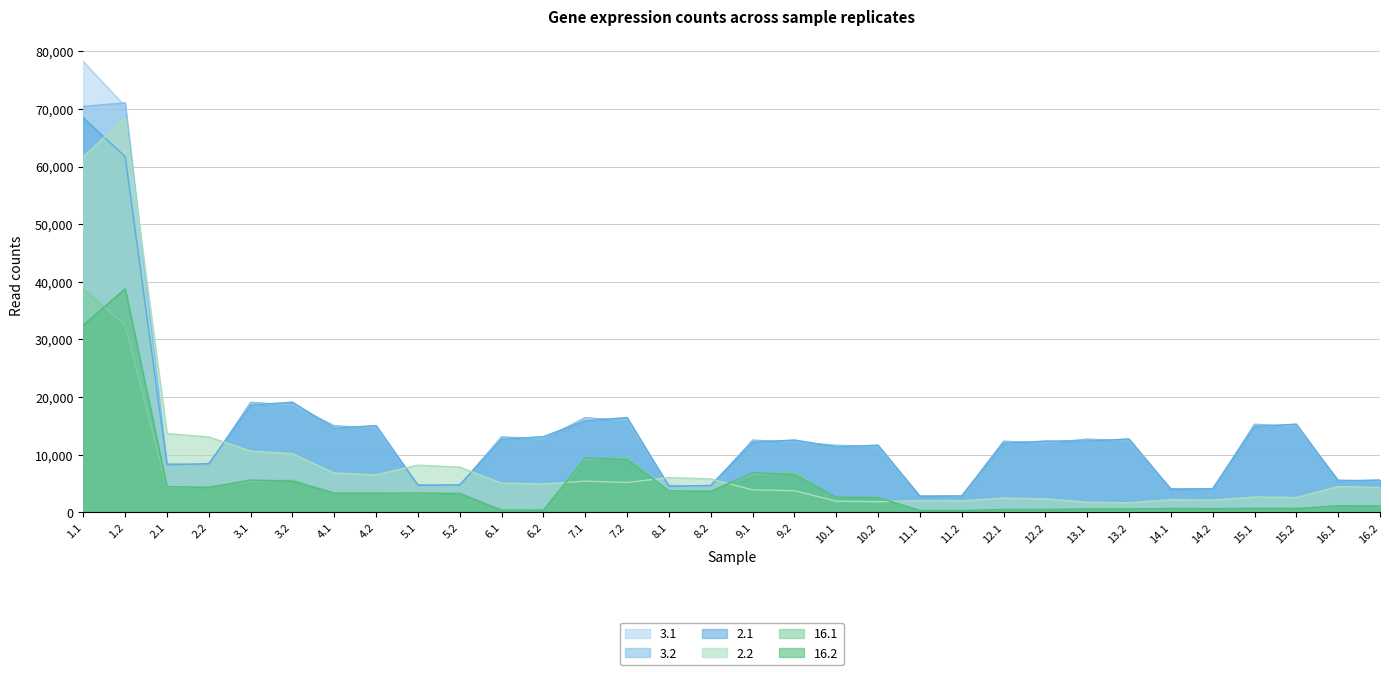

Reading left to right, list all the values displayed in this chart.

3.1: 1.1=78203	1.2=70443	2.1=8228	2.2=8467	3.1=18611	3.2=19104	4.1=14609	4.2=15049	5.1=4690	5.2=4782	6.1=12694	6.2=13124	7.1=15886	7.2=16440	8.1=4507	8.2=4686	9.1=12161	9.2=12546	10.1=11357	10.2=11655	11.1=2783	11.2=2856	12.1=11999	12.2=12354	13.1=12380	13.2=12723	14.1=4005	14.2=4103	15.1=14898	15.2=15301	16.1=5435	16.2=5609
3.2: 1.1=70443	1.2=71053	2.1=8467	2.2=8228	3.1=19104	3.2=18611	4.1=15049	4.2=14609	5.1=4782	5.2=4690	6.1=13124	6.2=12694	7.1=16440	7.2=15886	8.1=4686	8.2=4507	9.1=12546	9.2=12161	10.1=11655	10.2=11357	11.1=2856	11.2=2783	12.1=12354	12.2=11999	13.1=12723	13.2=12380	14.1=4103	14.2=4005	15.1=15301	15.2=14898	16.1=5609	16.2=5435
2.1: 1.1=68448	1.2=61724	2.1=8228	2.2=8467	3.1=18611	3.2=19104	4.1=14609	4.2=15049	5.1=4690	5.2=4782	6.1=12694	6.2=13124	7.1=15886	7.2=16440	8.1=4507	8.2=4686	9.1=12161	9.2=12546	10.1=11357	10.2=11655	11.1=2783	11.2=2856	12.1=11999	12.2=12354	13.1=12380	13.2=12723	14.1=4005	14.2=4103	15.1=14898	15.2=15301	16.1=5435	16.2=5609
2.2: 1.1=61724	1.2=68448	2.1=13662	2.2=13086	3.1=10639	3.2=10182	4.1=6809	4.2=6526	5.1=8192	5.2=7848	6.1=5080	6.2=4933	7.1=5421	7.2=5189	8.1=6042	8.2=5796	9.1=3911	9.2=3772	10.1=1944	10.2=1860	11.1=2046	11.2=2004	12.1=2491	12.2=2357	13.1=1758	13.2=1672	14.1=2201	14.2=2128	15.1=2674	15.2=2581	16.1=4476	16.2=4322
16.1: 1.1=38800	1.2=32504	2.1=4322	2.2=4476	3.1=5435	3.2=5609	4.1=3314	4.2=3353	5.1=3244	5.2=3368	6.1=382	6.2=394	7.1=9202	7.2=9439	8.1=3648	8.2=3751	9.1=6613	9.2=6858	10.1=2583	10.2=2629	11.1=319	11.2=322	12.1=499	12.2=495	13.1=574	13.2=585	14.1=649	14.2=680	15.1=671	15.2=693	16.1=1094	16.2=1144
16.2: 1.1=32504	1.2=38800	2.1=4476	2.2=4322	3.1=5609	3.2=5435	4.1=3353	4.2=3314	5.1=3368	5.2=3244	6.1=394	6.2=382	7.1=9439	7.2=9202	8.1=3751	8.2=3648	9.1=6858	9.2=6613	10.1=2629	10.2=2583	11.1=322	11.2=319	12.1=495	12.2=499	13.1=585	13.2=574	14.1=680	14.2=649	15.1=693	15.2=671	16.1=1144	16.2=1094